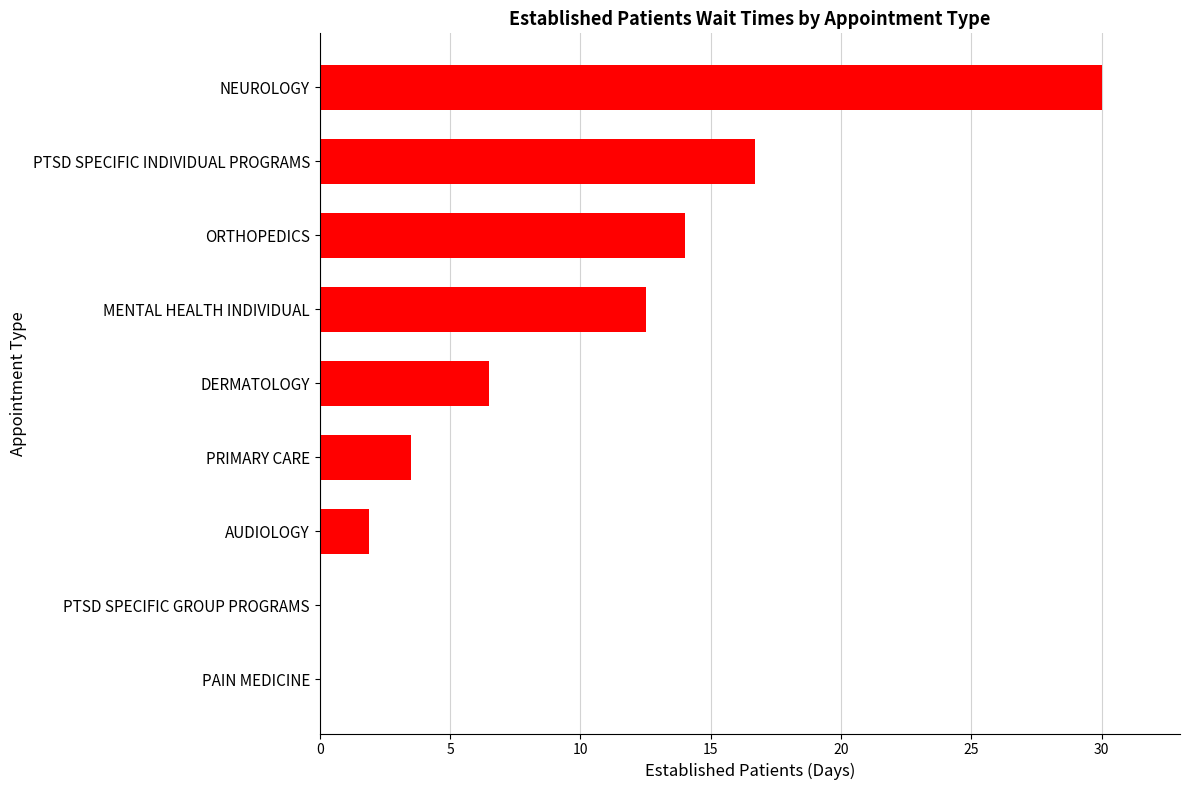

How many series are shown in this chart?

1